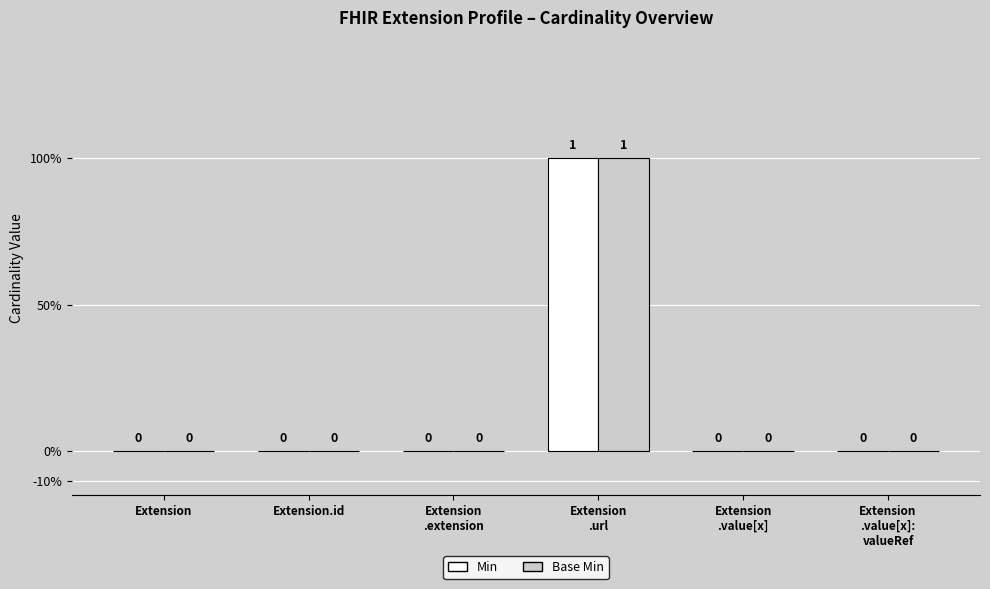

Reading left to right, list all the values displayed in this chart.

Min: Extension=0	Extension.id=0	Extension
.extension=0	Extension
.url=1	Extension
.value[x]=0	Extension
.value[x]:
valueRef=0
Base Min: Extension=0	Extension.id=0	Extension
.extension=0	Extension
.url=1	Extension
.value[x]=0	Extension
.value[x]:
valueRef=0